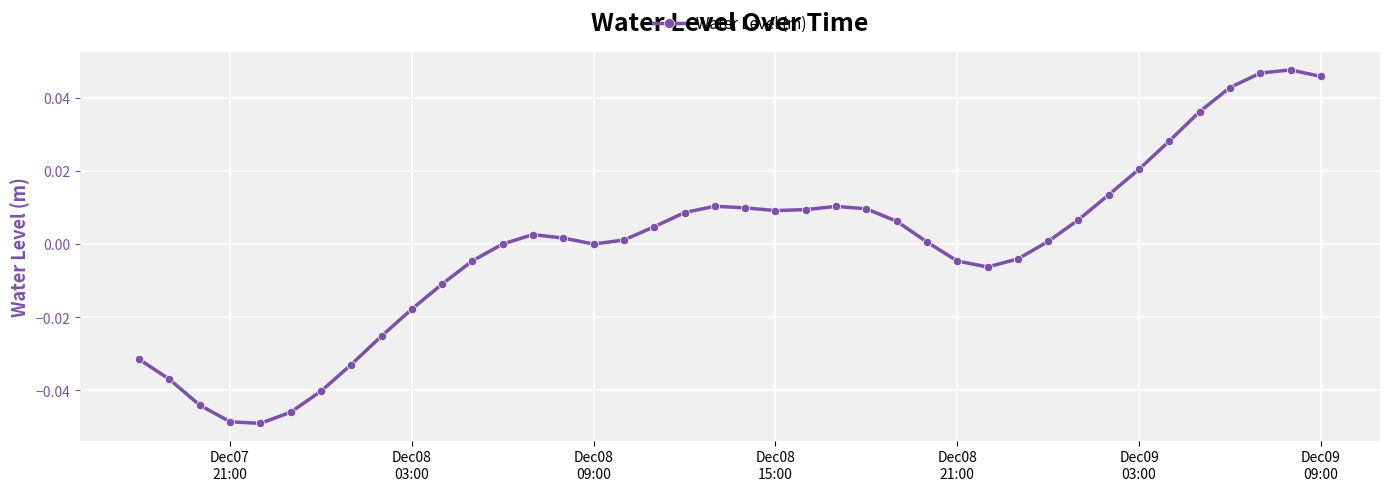

How many lines are shown in the chart?

1